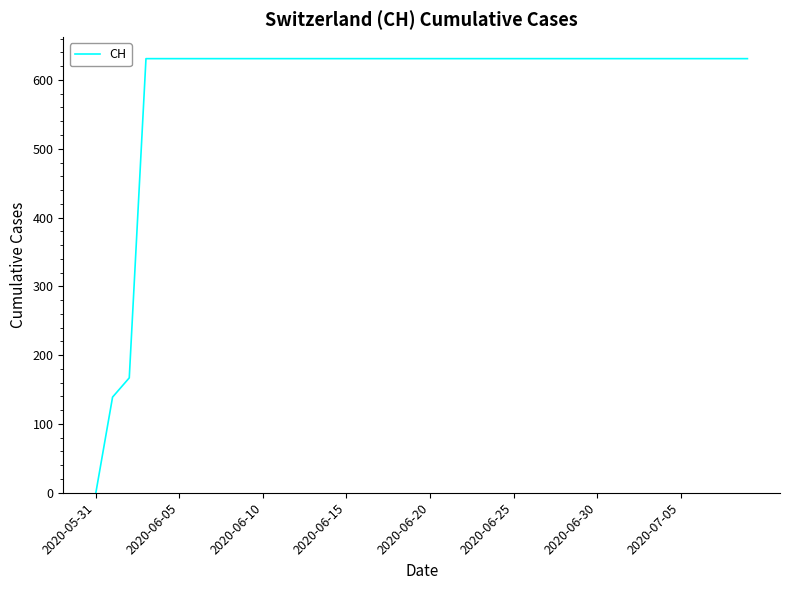

What is the greatest value displayed?

631